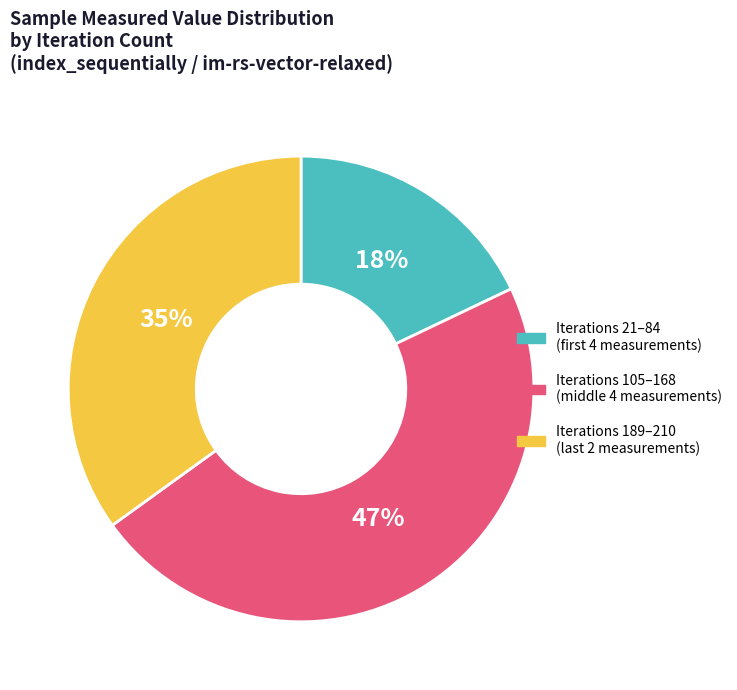

How many slices are in this pie chart?

3